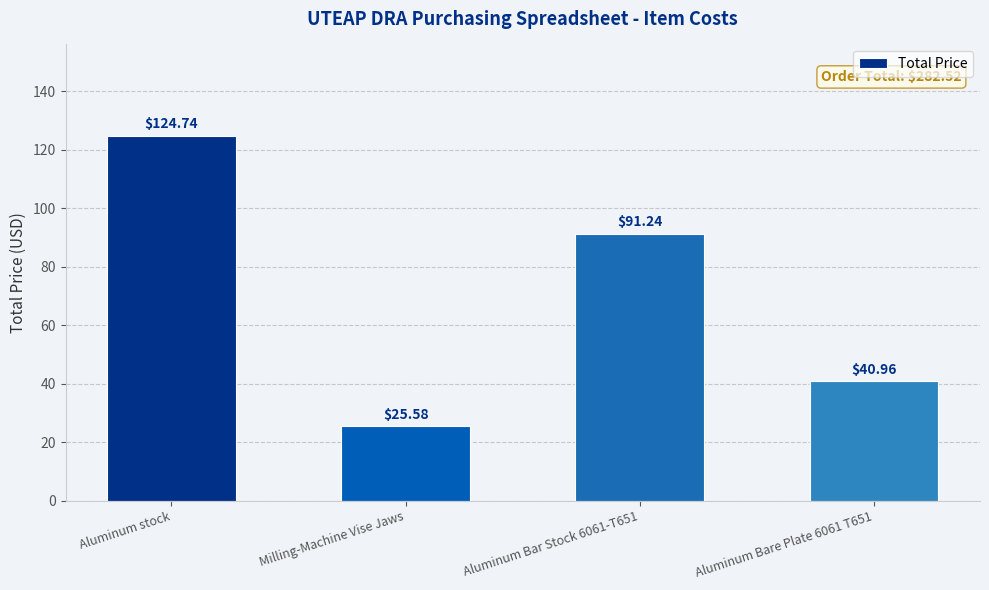

Rank the categories by value from highest to lowest.

Aluminum stock, Aluminum Bar Stock 6061-T651, Aluminum Bare Plate 6061 T651, Milling-Machine Vise Jaws